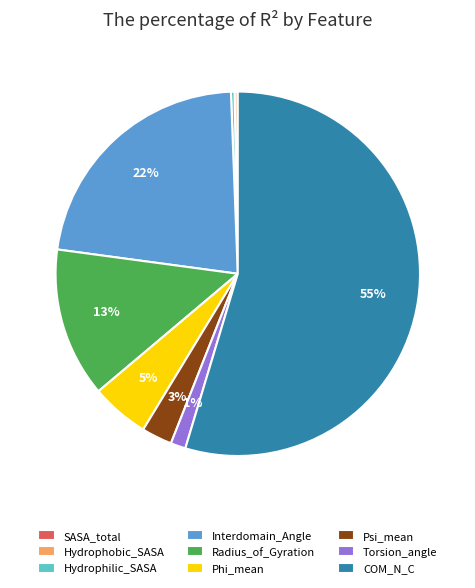

Which category has the biggest portion of the pie?

COM_N_C